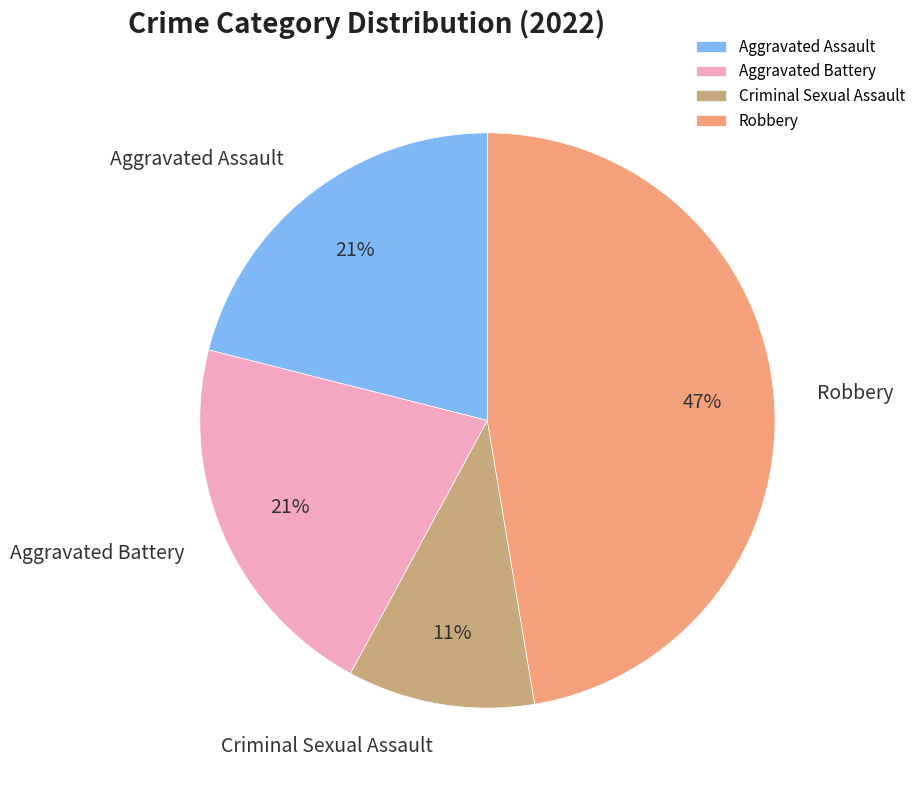

Does Robbery account for over 50% of the chart?

No